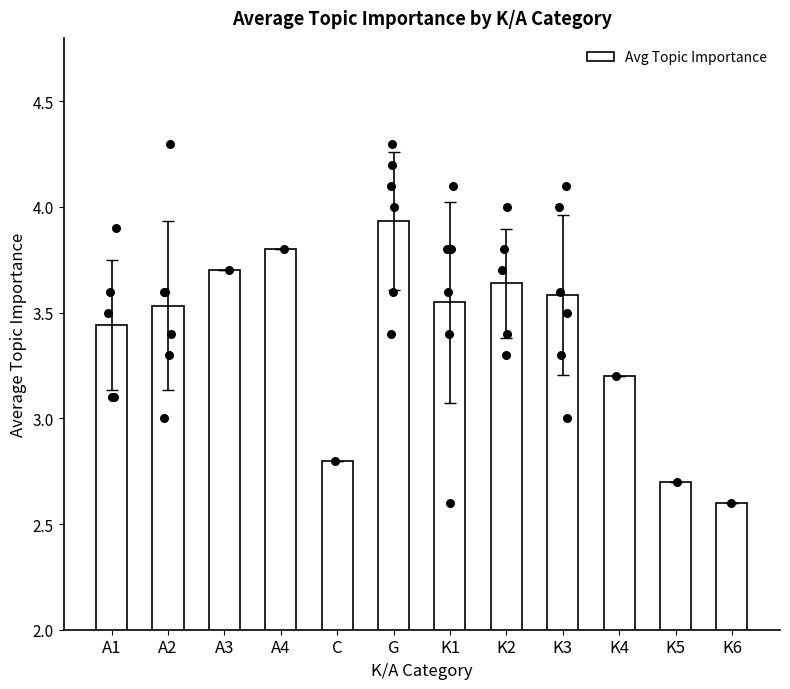

Which has a higher value, A4 or C?

A4